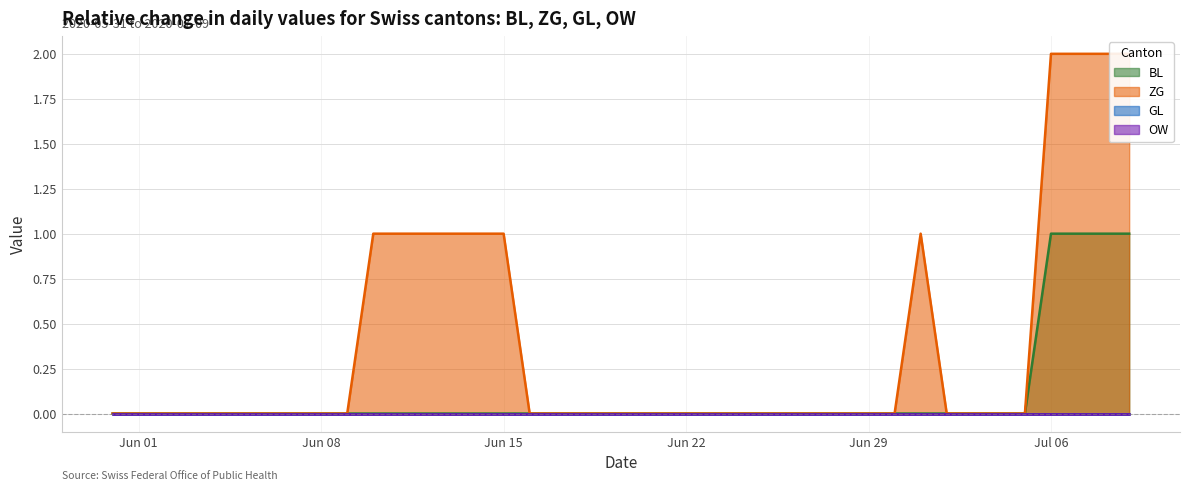

Which category has the lowest value in the ZG series?

2020-05-31